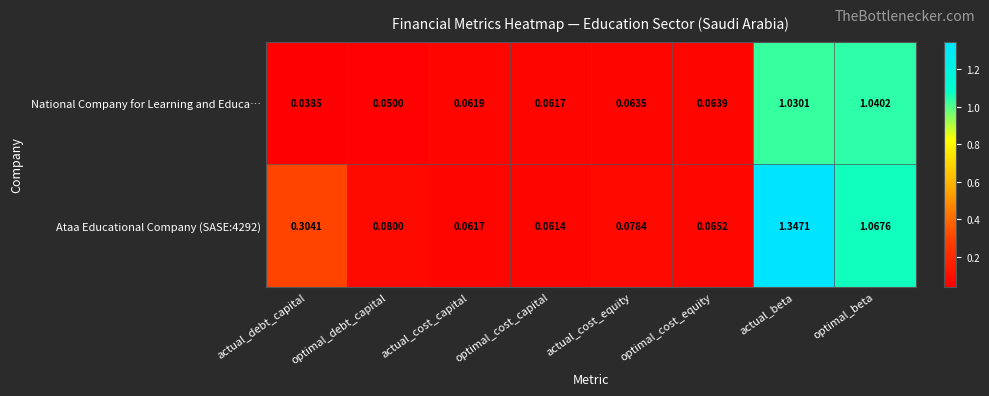

Which category has the lowest value in the National Company for Learning and Educa… series?

actual_debt_capital